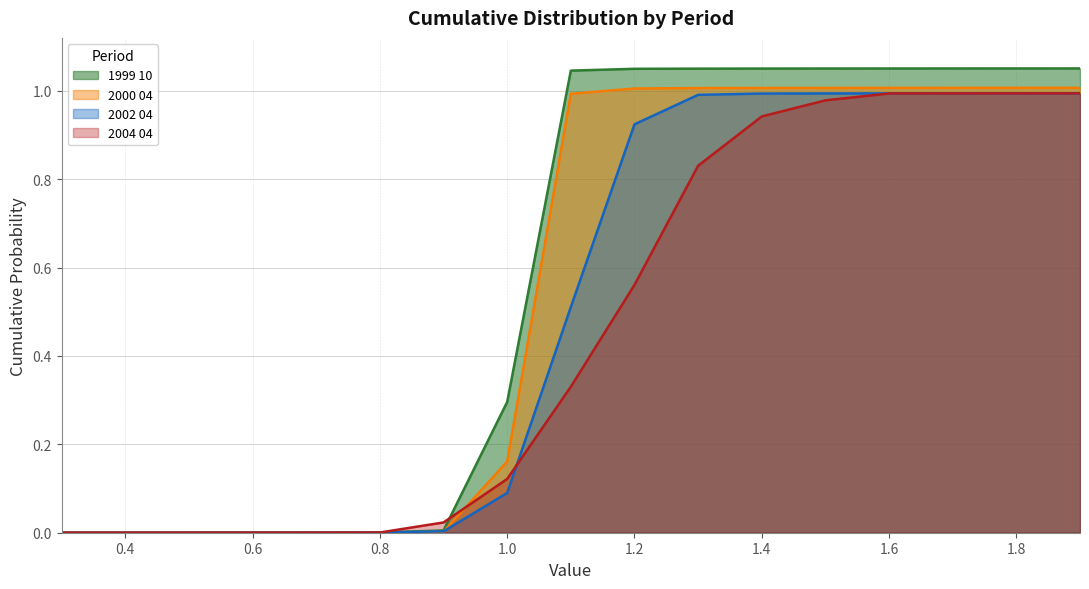

Reading left to right, extract all data points from this chart.

1999 10: 0.0	0.0	0.0	0.0	0.0	0.0	0.0	0.3	1.0	1.1	1.1	1.1	1.1	1.1	1.1	1.1	1.1
2000 04: 0.0	0.0	0.0	0.0	0.0	0.0	0.0	0.2	1.0	1.0	1.0	1.0	1.0	1.0	1.0	1.0	1.0
2002 04: 0.0	0.0	0.0	0.0	0.0	0.0	0.0	0.1	0.5	0.9	1.0	1.0	1.0	1.0	1.0	1.0	1.0
2004 04: 0.0	0.0	0.0	0.0	0.0	0.0	0.0	0.1	0.3	0.6	0.8	0.9	1.0	1.0	1.0	1.0	1.0